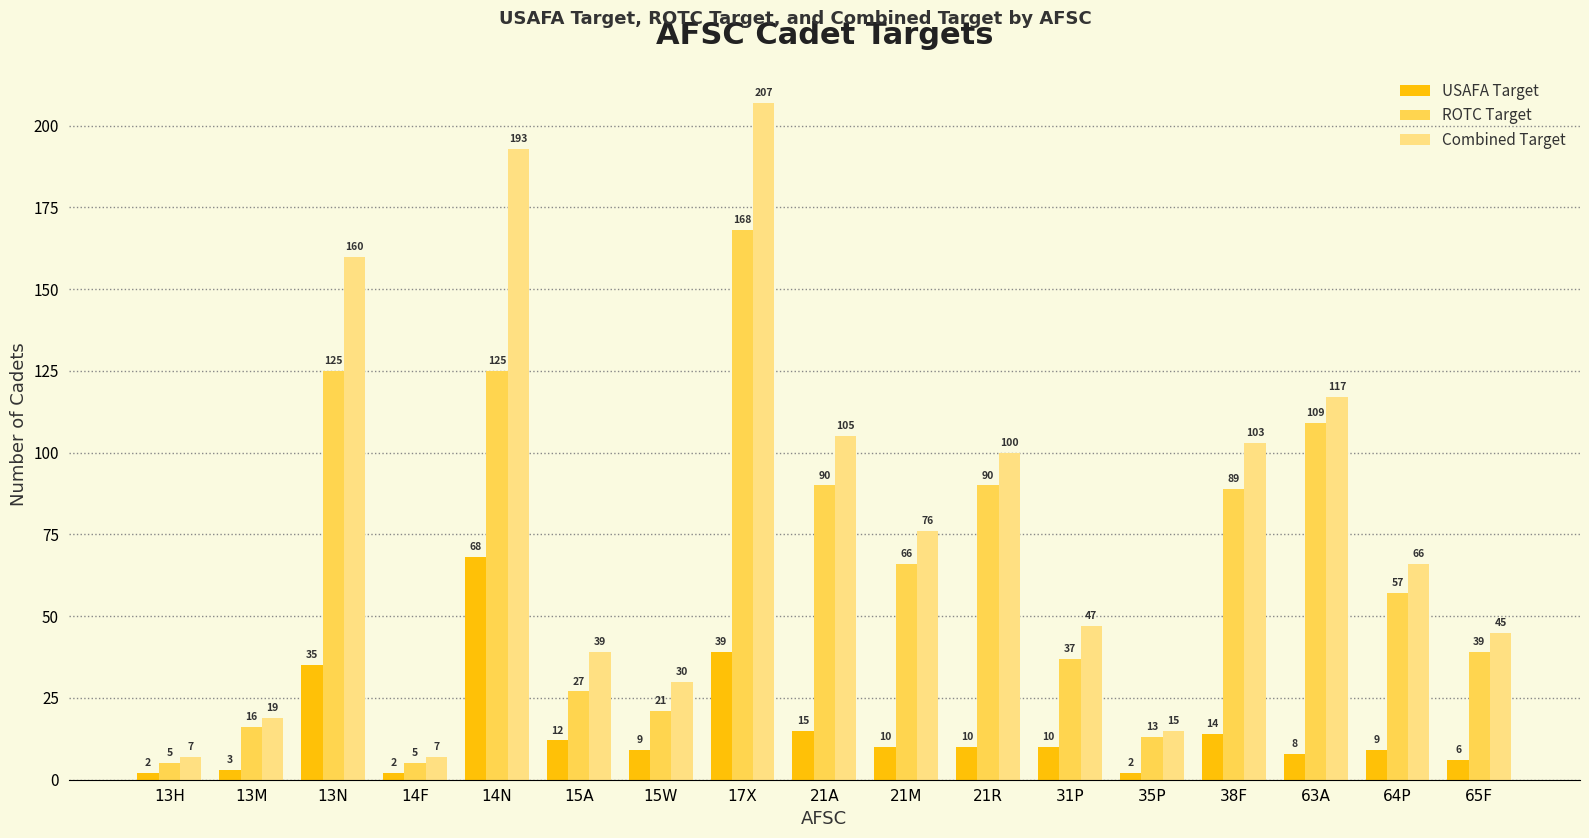

What is the label of the 8th bar from the left?

17X